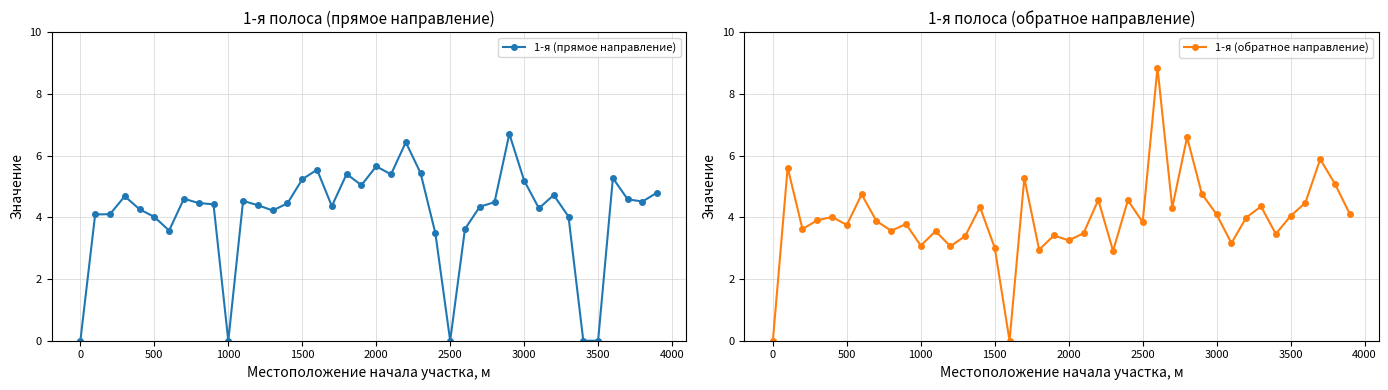

What is the difference between the second highest and minimum values in the 1-я (прямое направление) series?

6.4